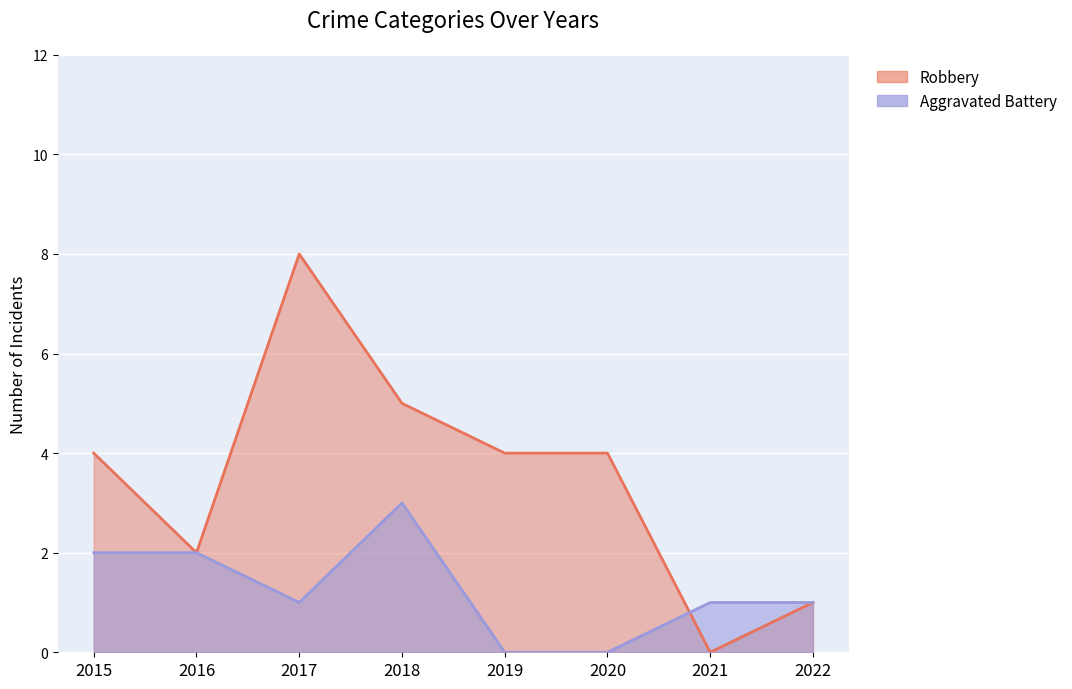

What is the value of the Aggravated Battery point at the 3rd from the left?

1